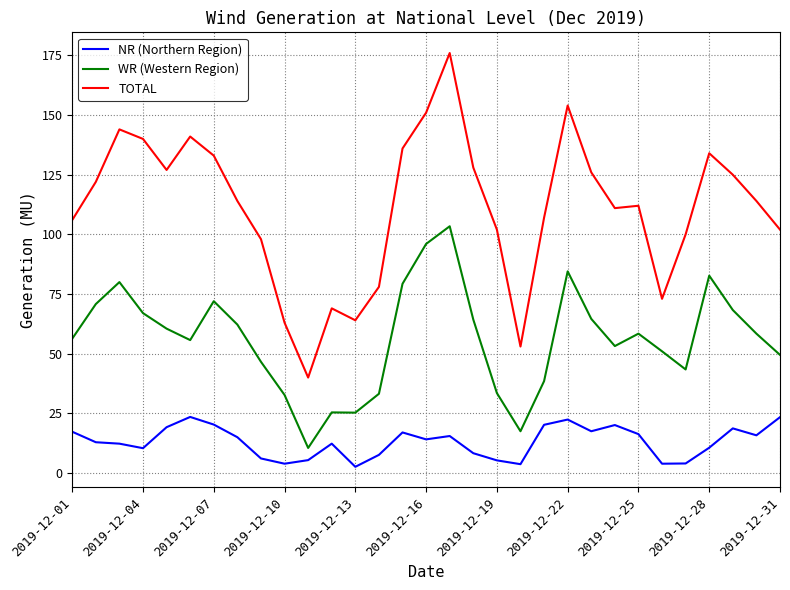

Rank the series by their average value, from lowest to highest.

NR (Northern Region), WR (Western Region), TOTAL